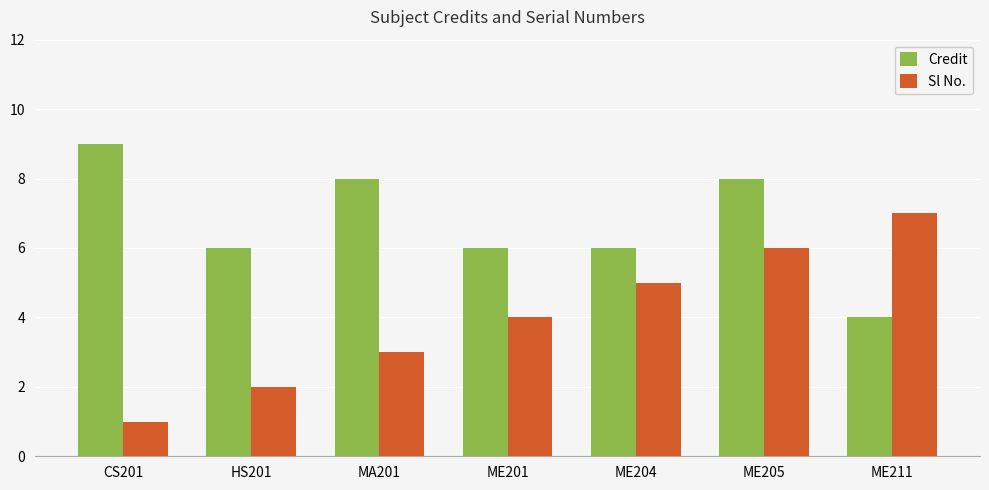

What is the total value across all series at CS201?

10